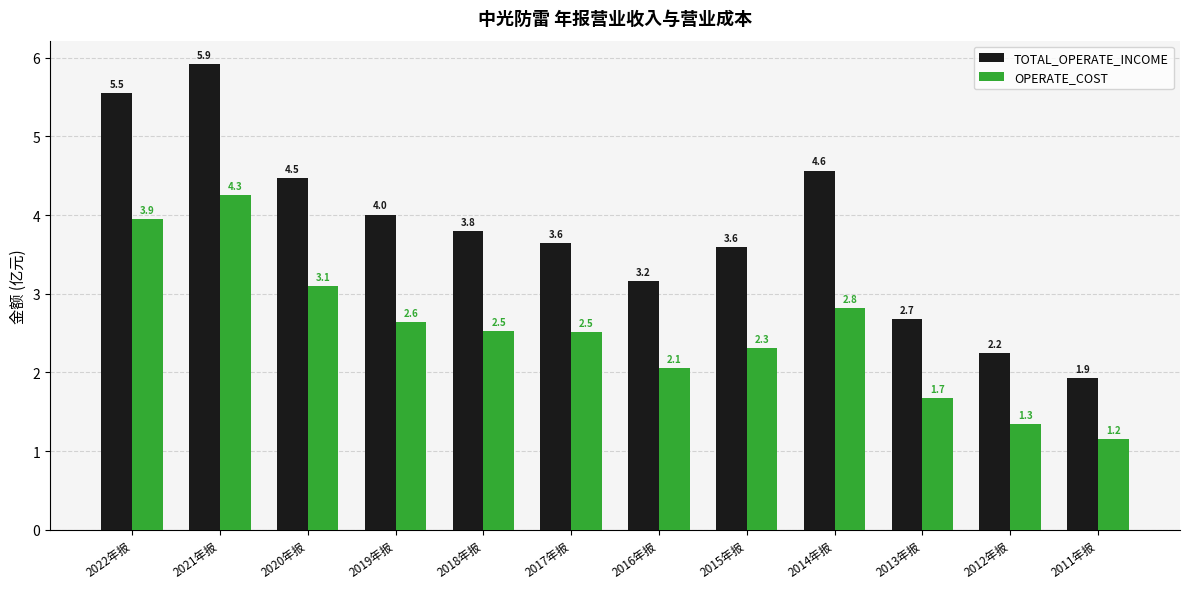

What is the maximum value for OPERATE_COST?

4.3